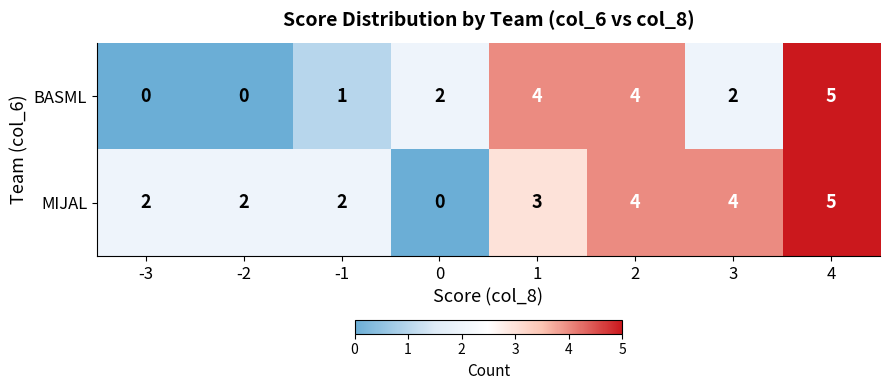

What is the difference between the maximum and minimum values in the MIJAL series?

5